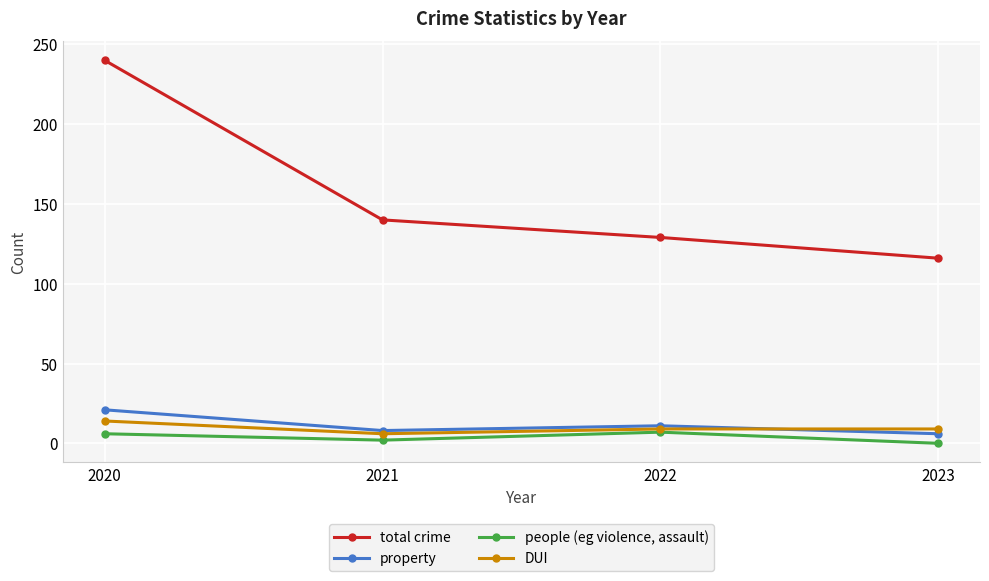

Where is people (eg violence, assault) nearest to the value 3?

2021